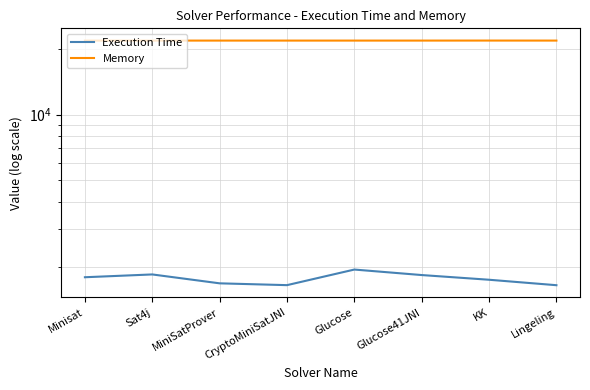

What is the total value across all series at Lingeling?

23525